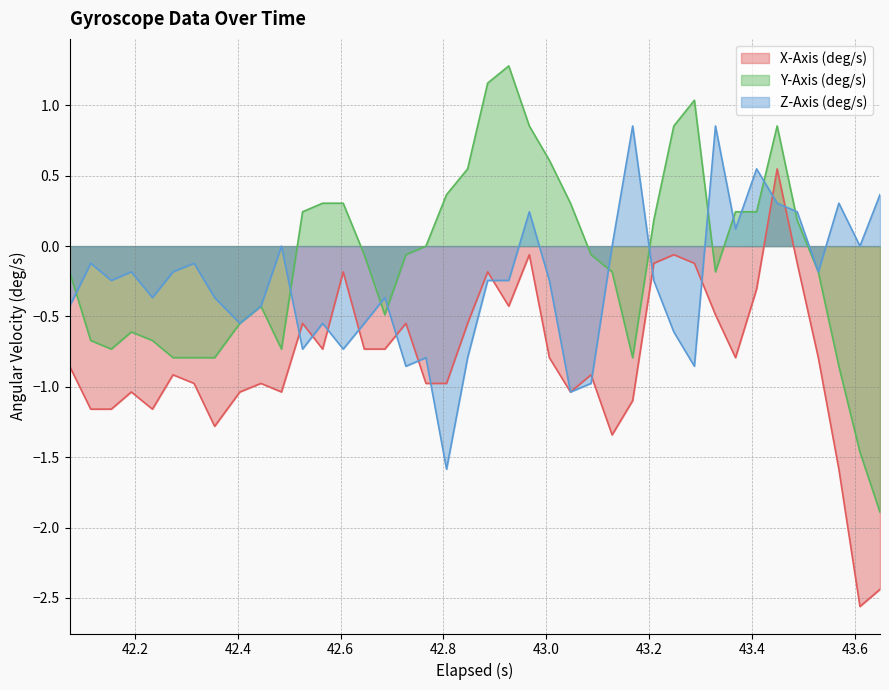

Which series ends up on top after the final intersection of Z-Axis (deg/s) and Y-Axis (deg/s)?

Z-Axis (deg/s)